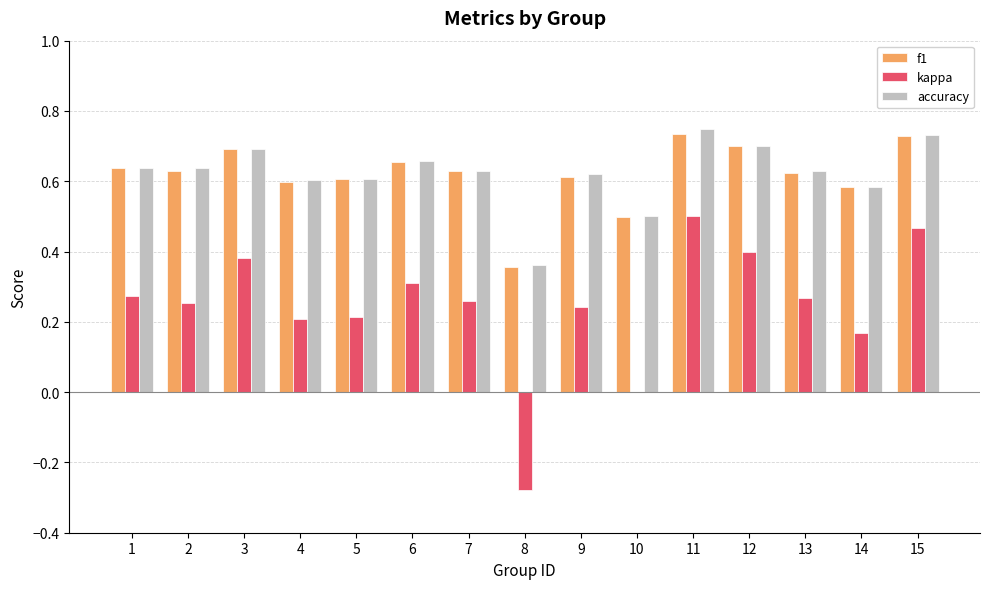

The value of f1 at 1 is 0.6. True or false?

True